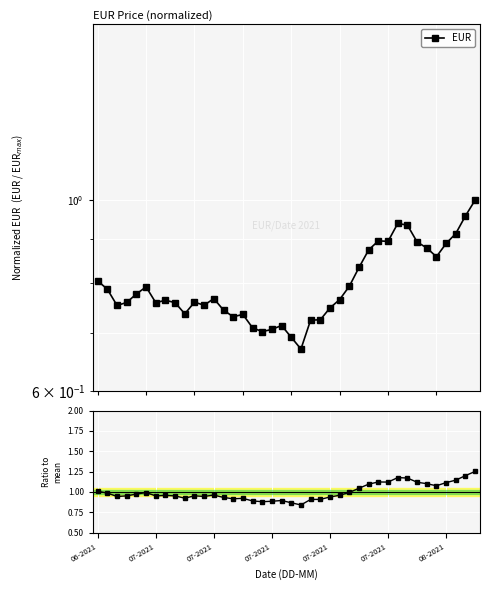

The chart shows a value of 1.5 at 32. True or false?

False